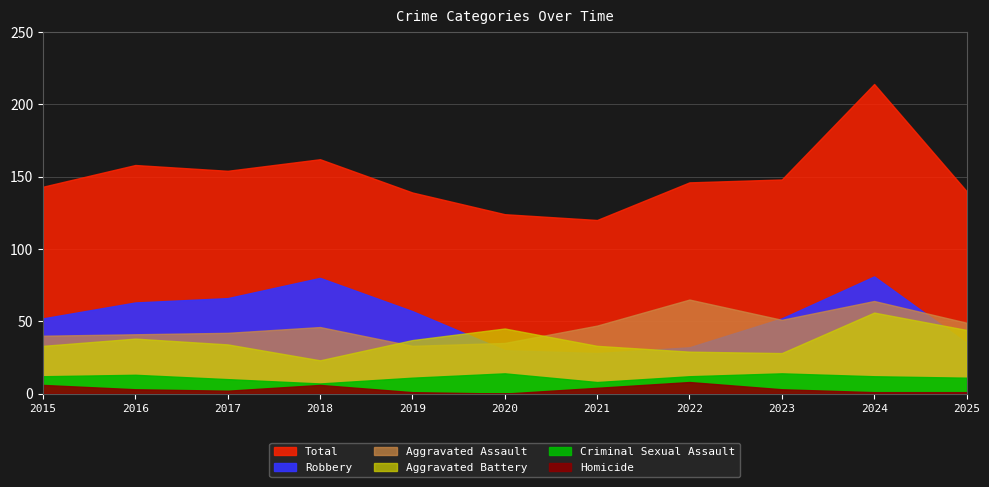

Where is Robbery nearest to the value 54?

2015